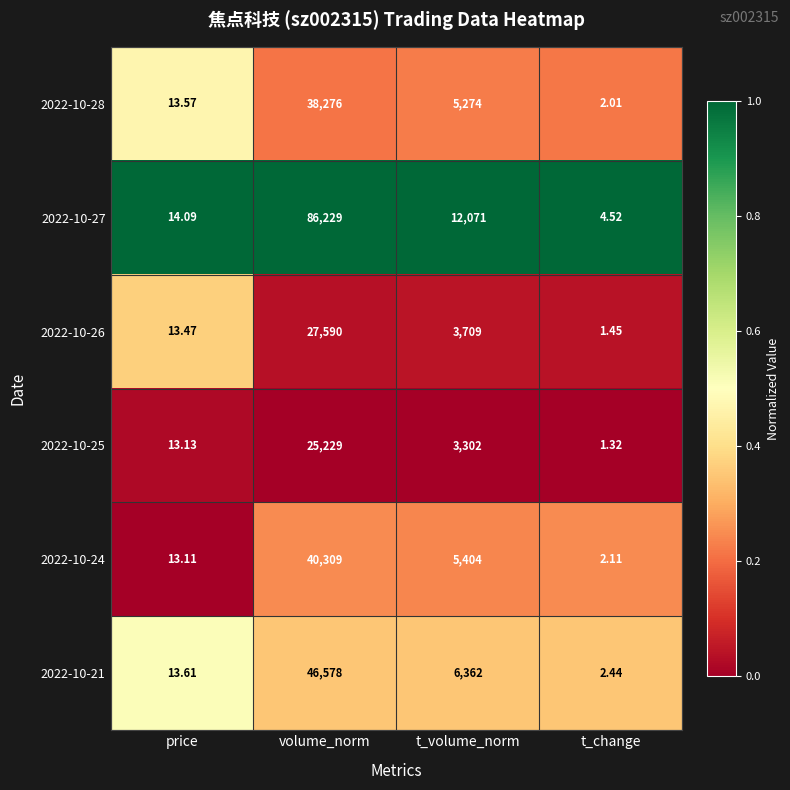

Rank the series at volume_norm from lowest to highest value.

2022-10-25, 2022-10-26, 2022-10-28, 2022-10-24, 2022-10-21, 2022-10-27